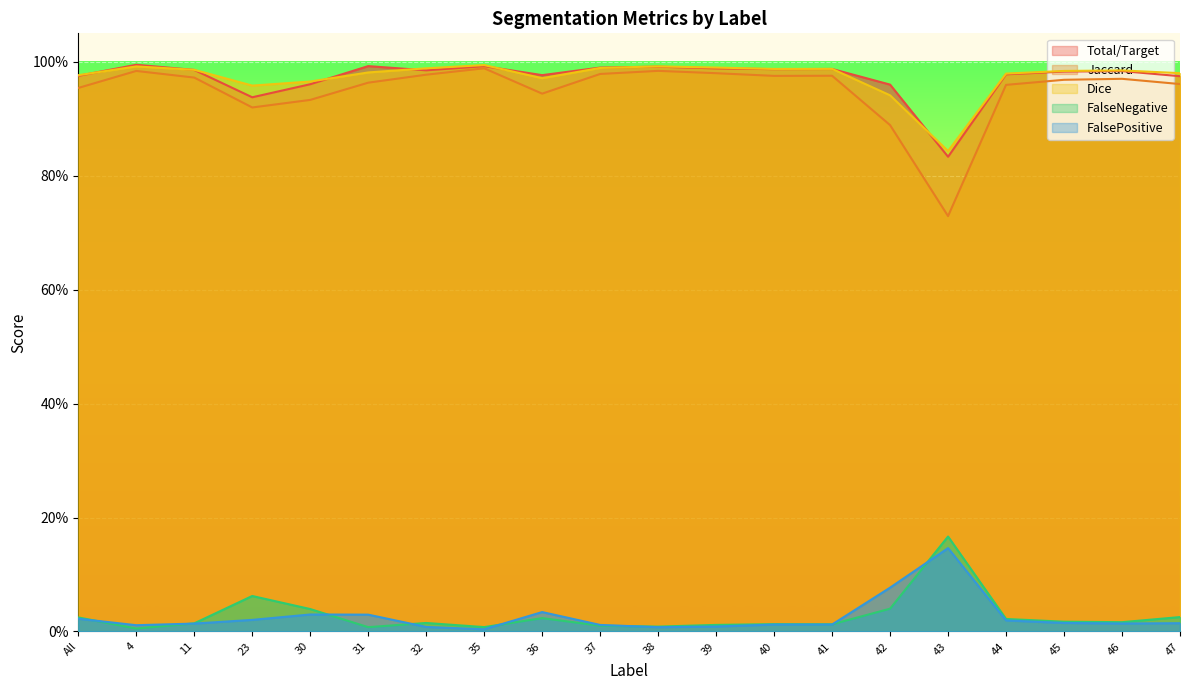

List the labels in order of Dice value, largest first.

35, 38, 4, 39, 37, 32, 41, 40, 11, 46, 45, 31, 47, 44, All, 36, 30, 23, 42, 43